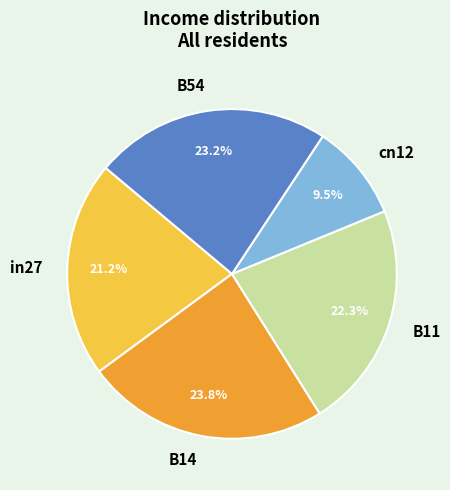

Count the number of slices in the pie.

5